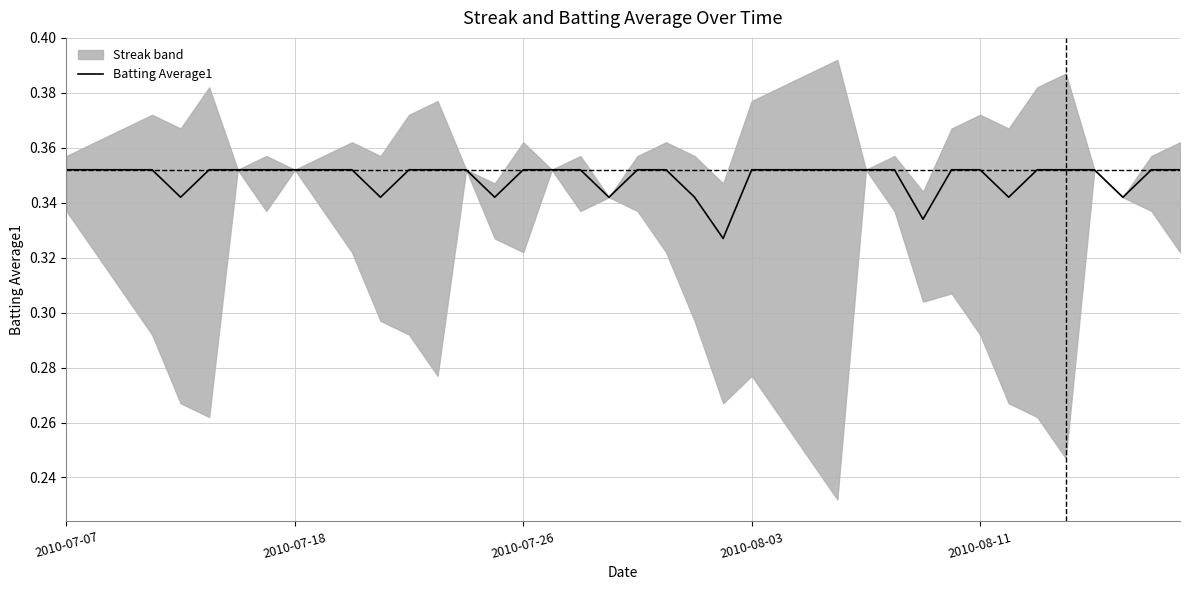

What is the value of the 22nd point from the left?

0.4